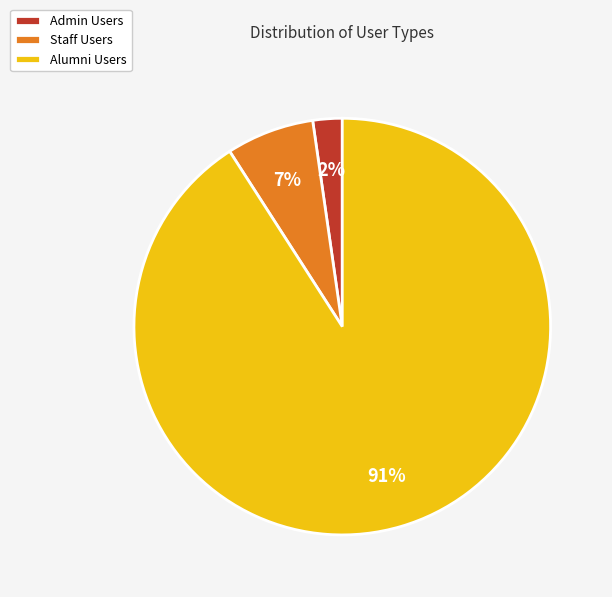

Between Staff Users and Alumni Users, which is larger?

Alumni Users